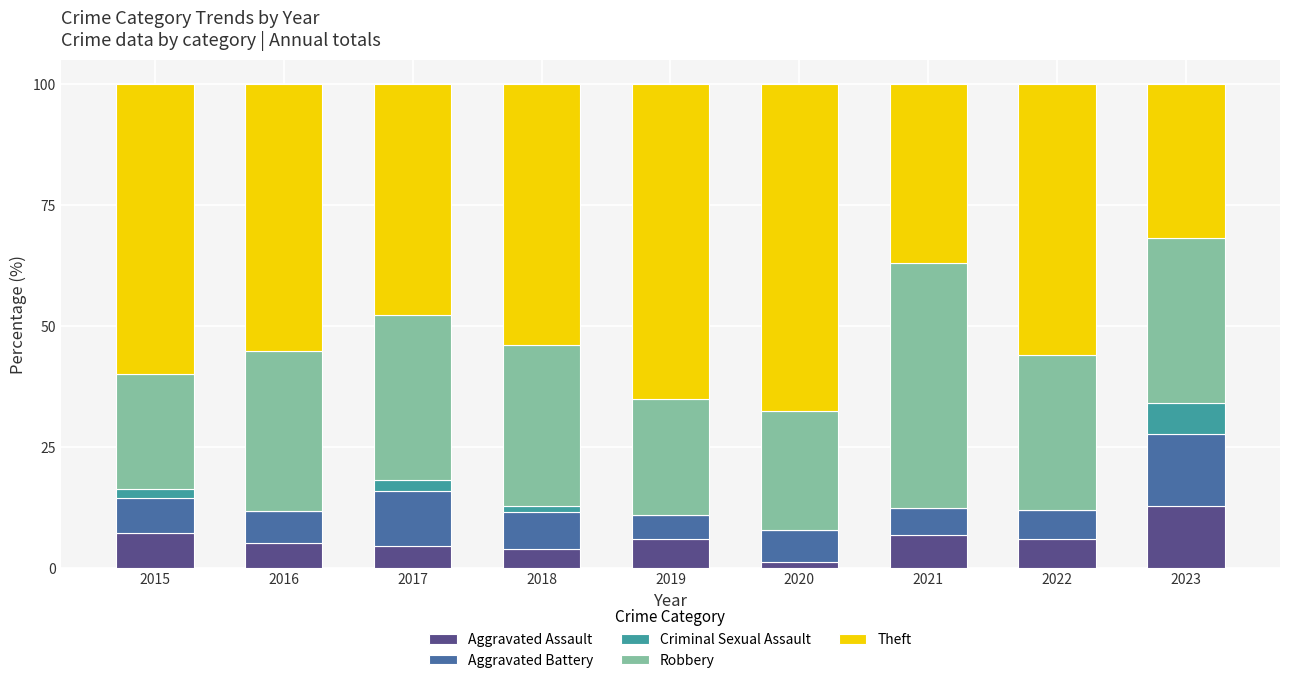

What is the total value across all series at 2017?

100.0